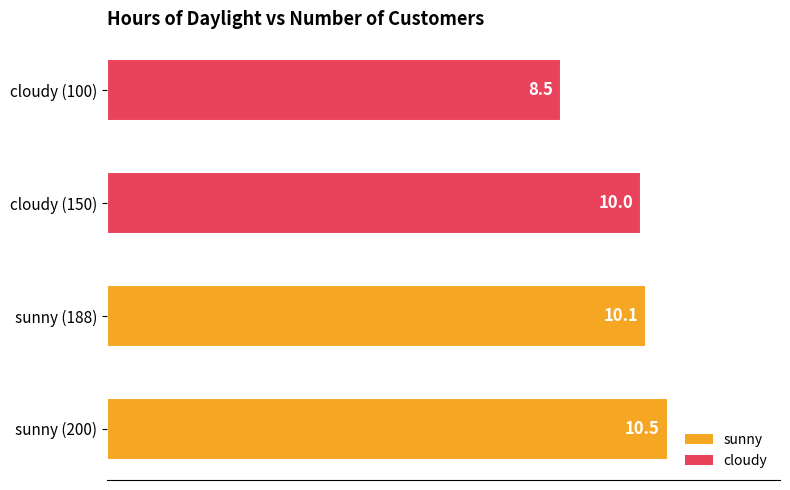

What is the smallest value displayed?

8.5